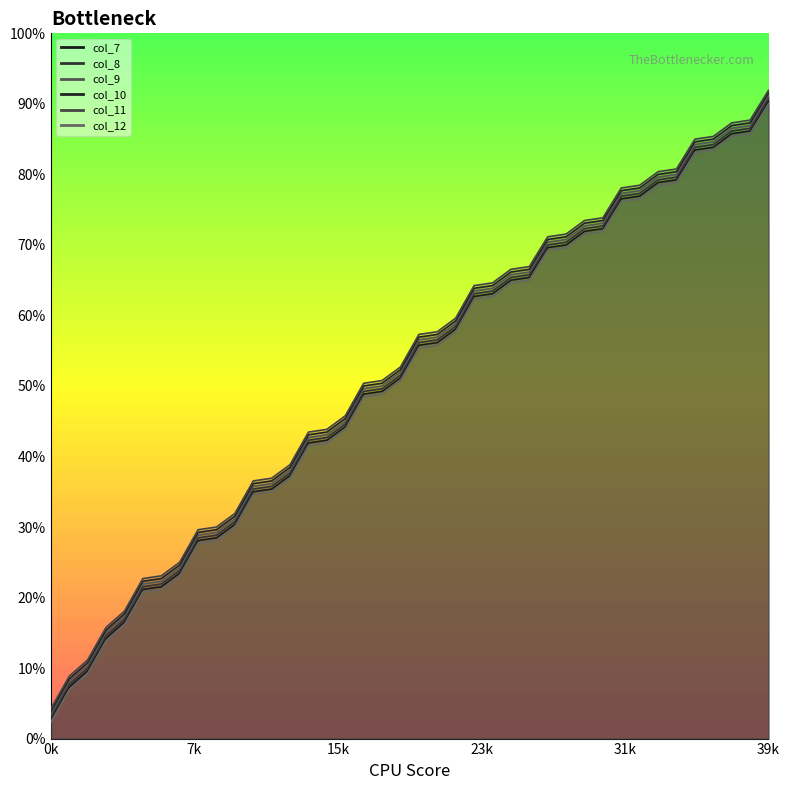

True or false: col_12 and col_11 cross at least once.

False